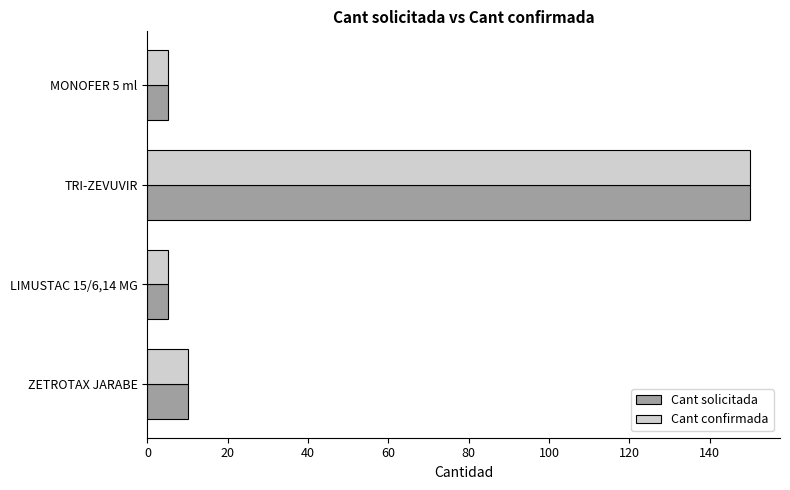

At which category does the chart reach its peak across all series?

TRI-ZEVUVIR